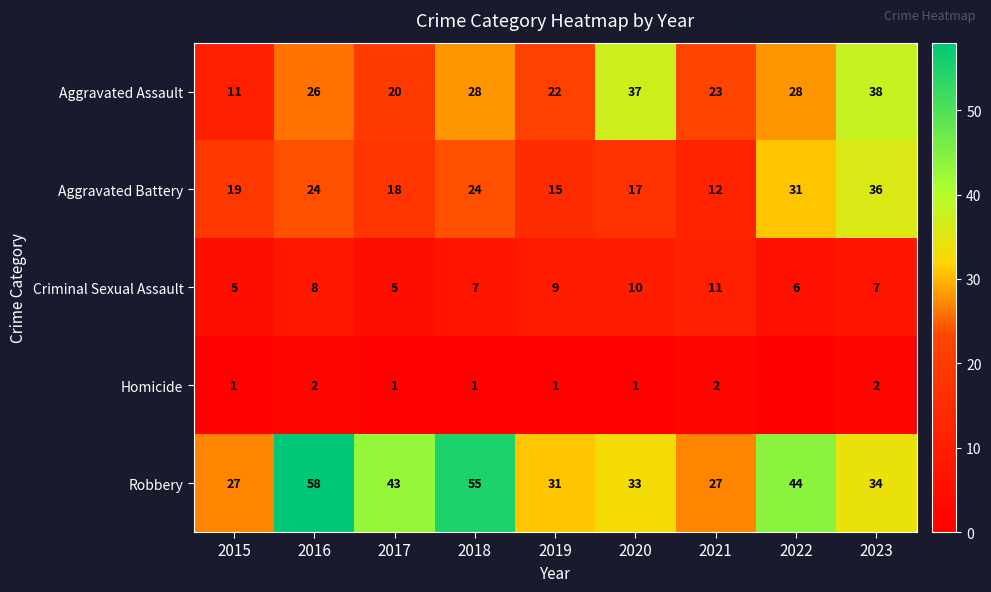

Where does the Robbery series first go above 34?

2016